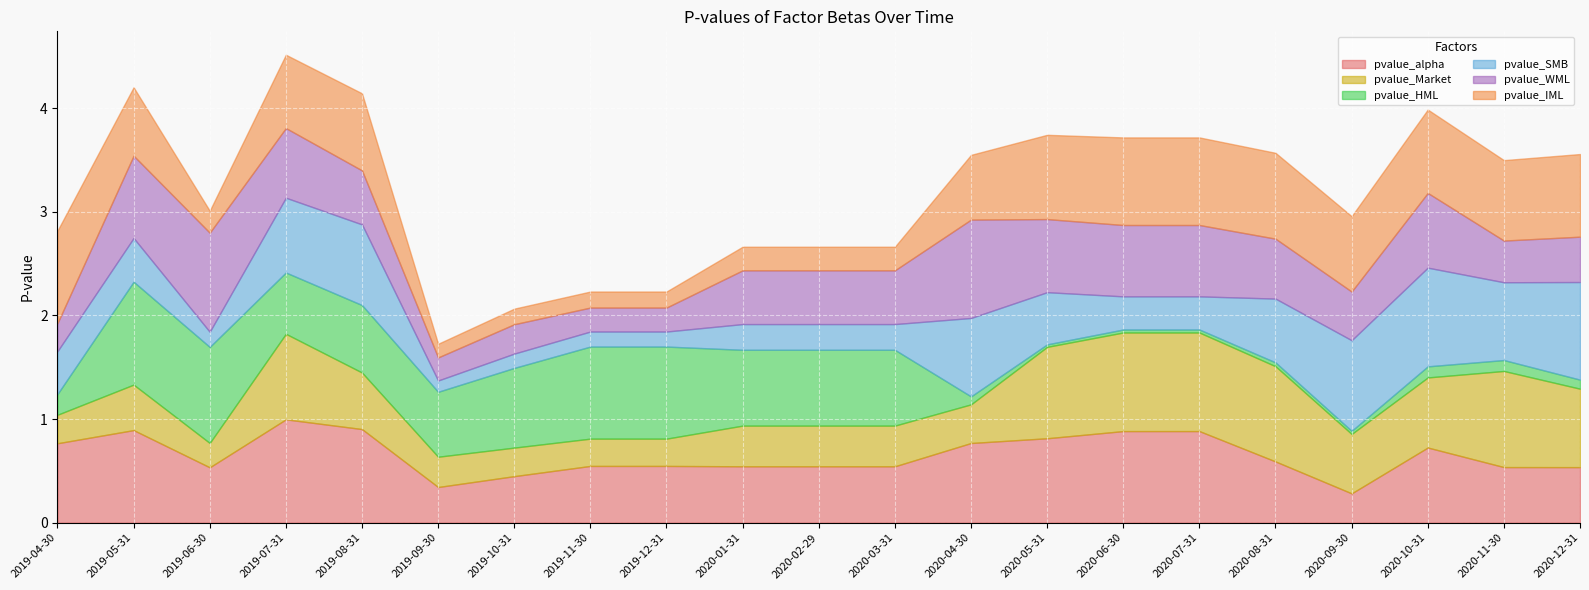

The pvalue_Market series shows 0.2 at 2019-06-30. True or false?

True